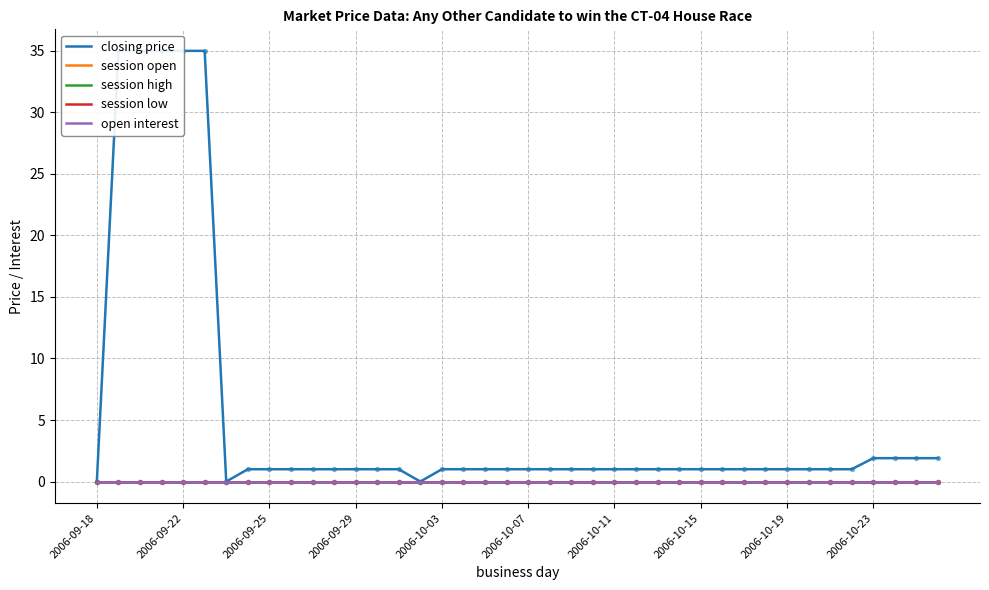

Which series contains the lowest Y value?

closing price